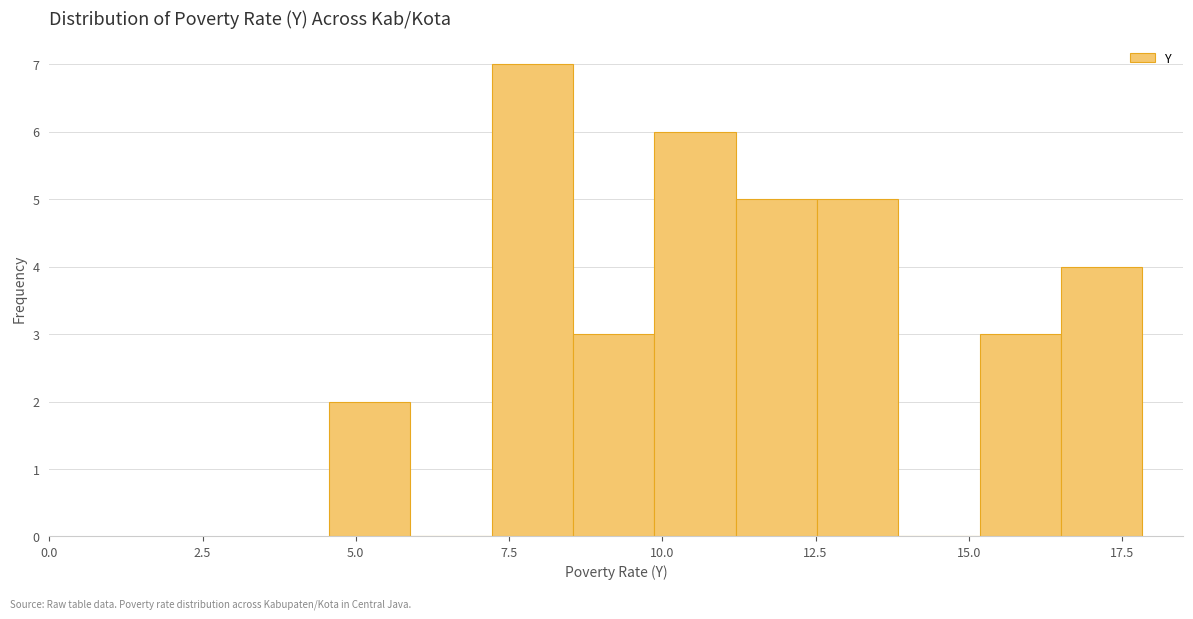

Around what value on the x-axis is the tallest bar? Give the approximate position of its centre, as read against the axis.

8.0